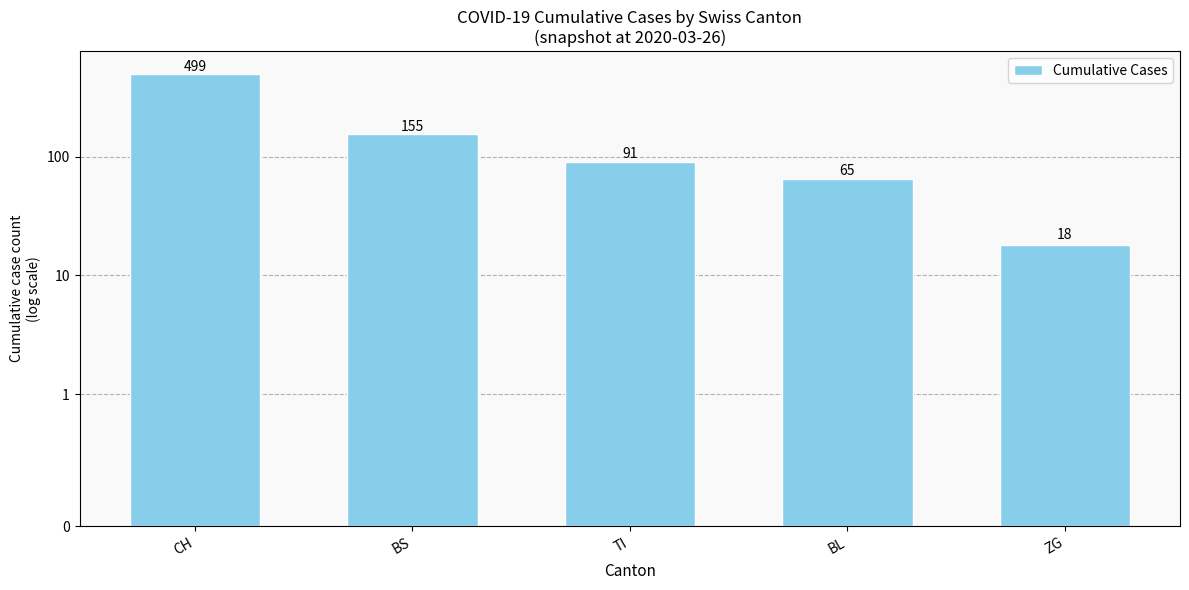

Is it true that the value at TI is 29?

False